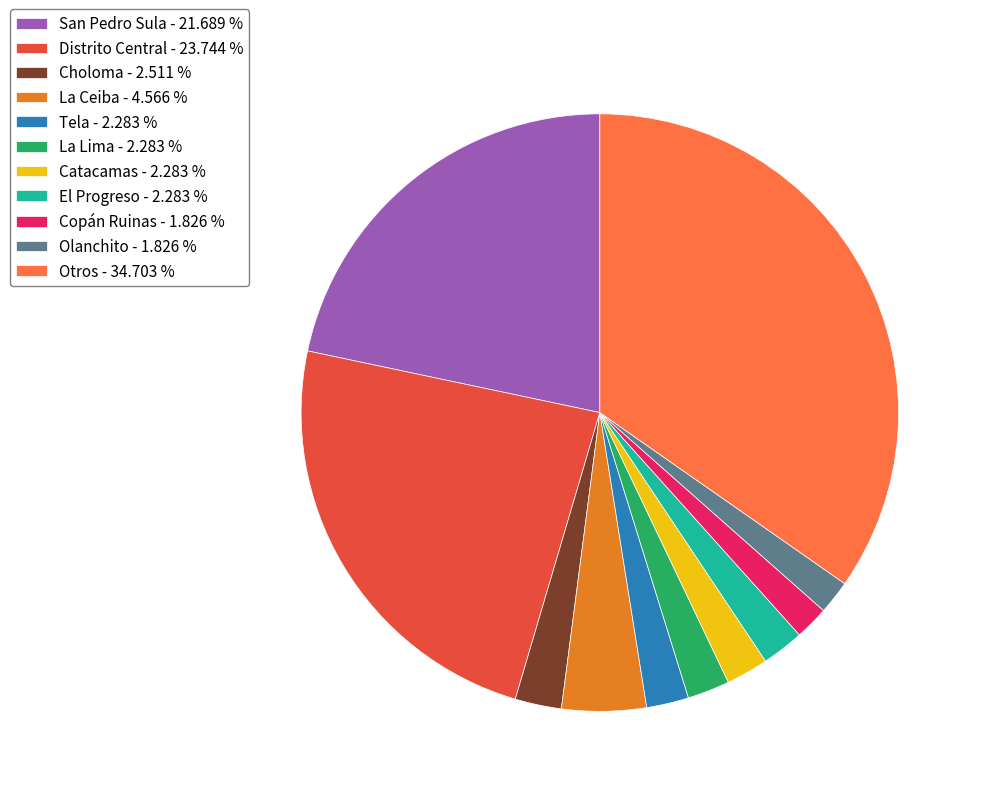

How many slices are in this pie chart?

11